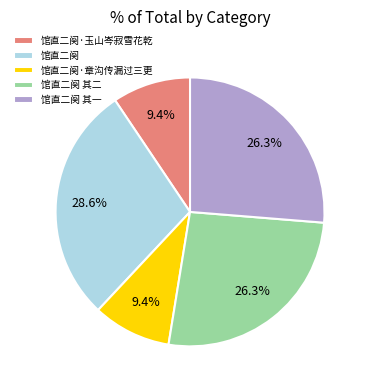

What is the largest slice in the pie chart?

馆直二阕